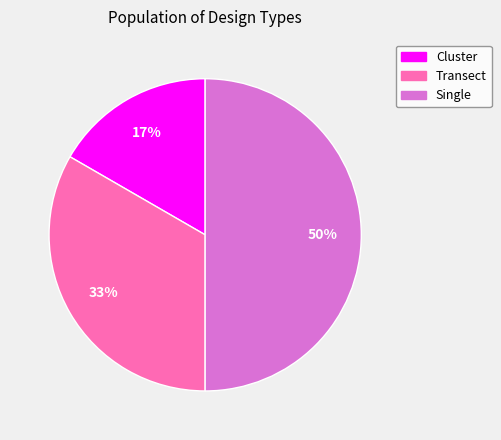

Is it true that Single is 44% of the pie?

False